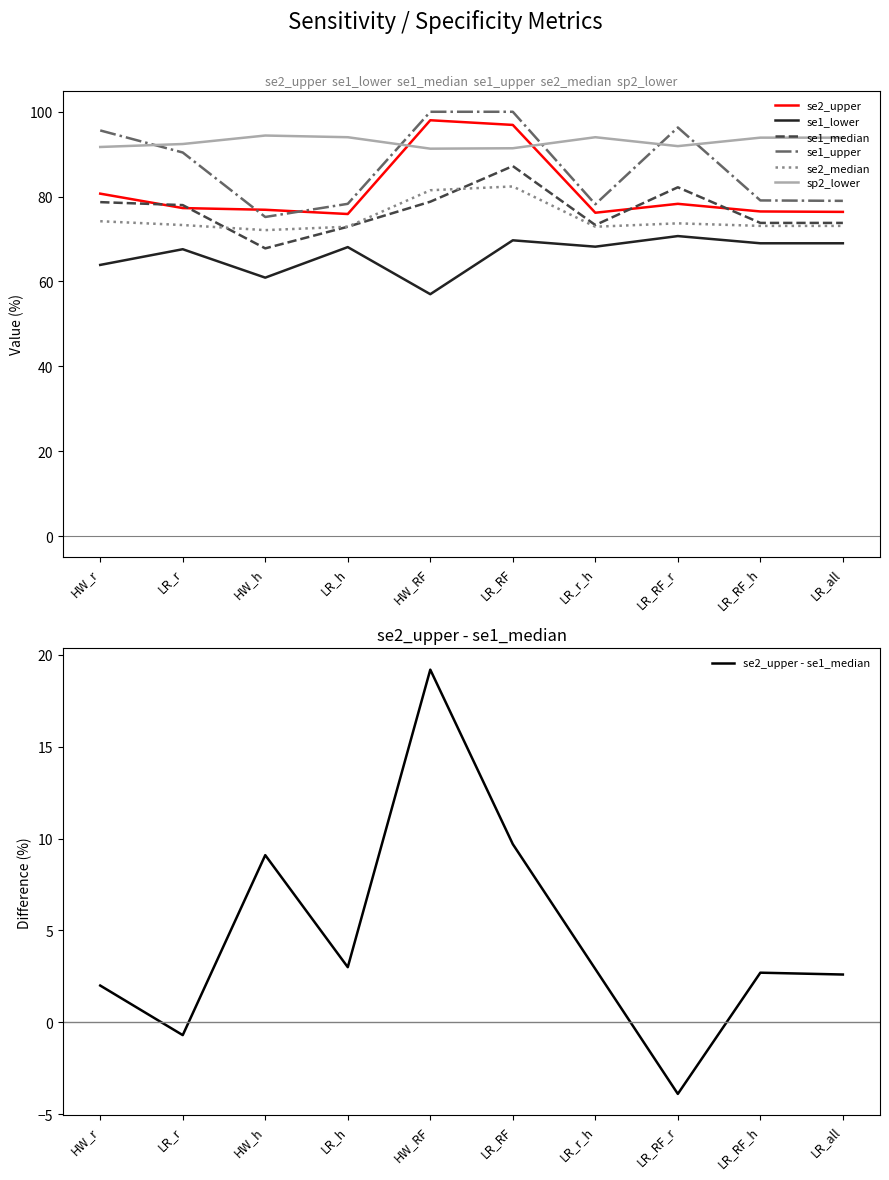

What is the value of the se1_upper point at the 1st from the left?

95.6